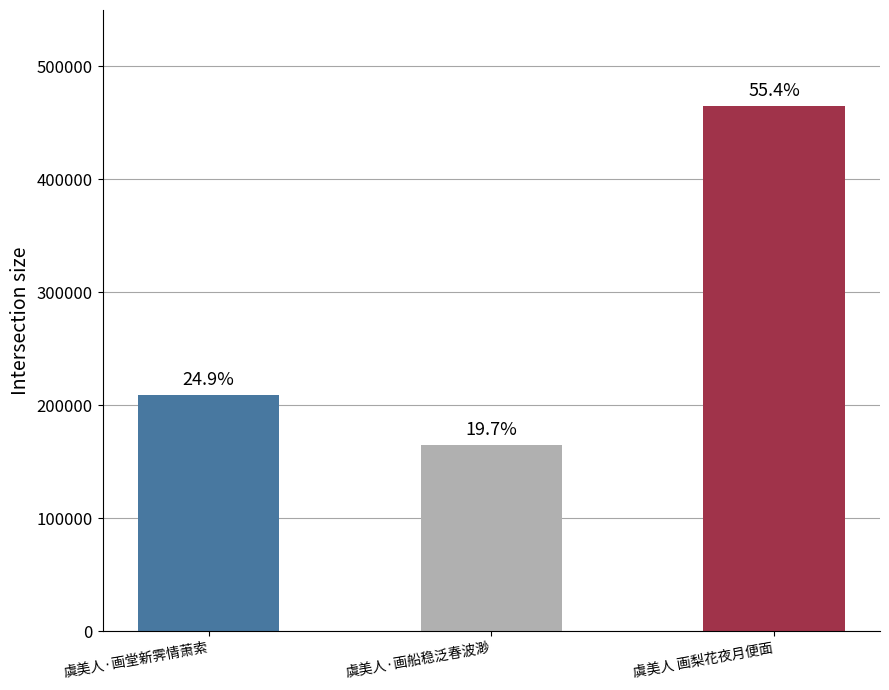

Rank the categories by value from lowest to highest.

虞美人·画船稳泛春波渺, 虞美人·画堂新霁情萧索, 虞美人 画梨花夜月便面